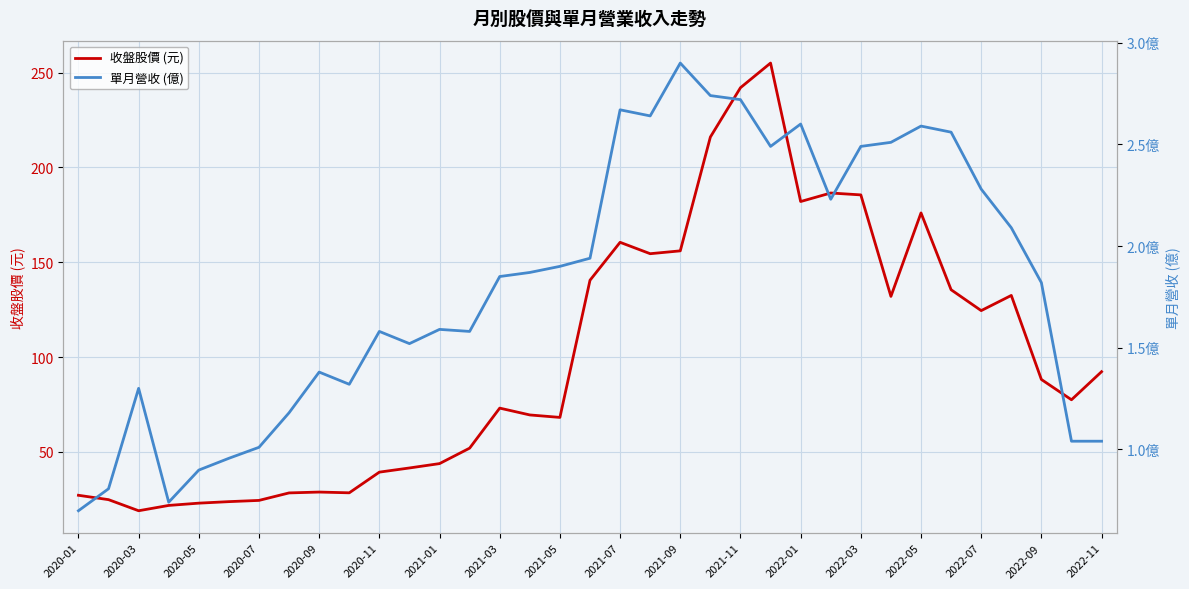

What is the spread (max minus min) of values at 31?

130.4